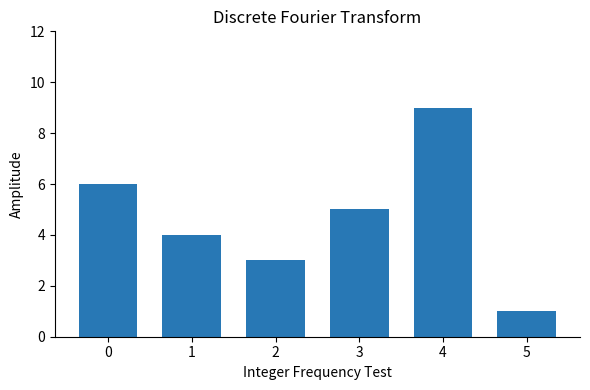

Count the values in the range 3 to 6.

4